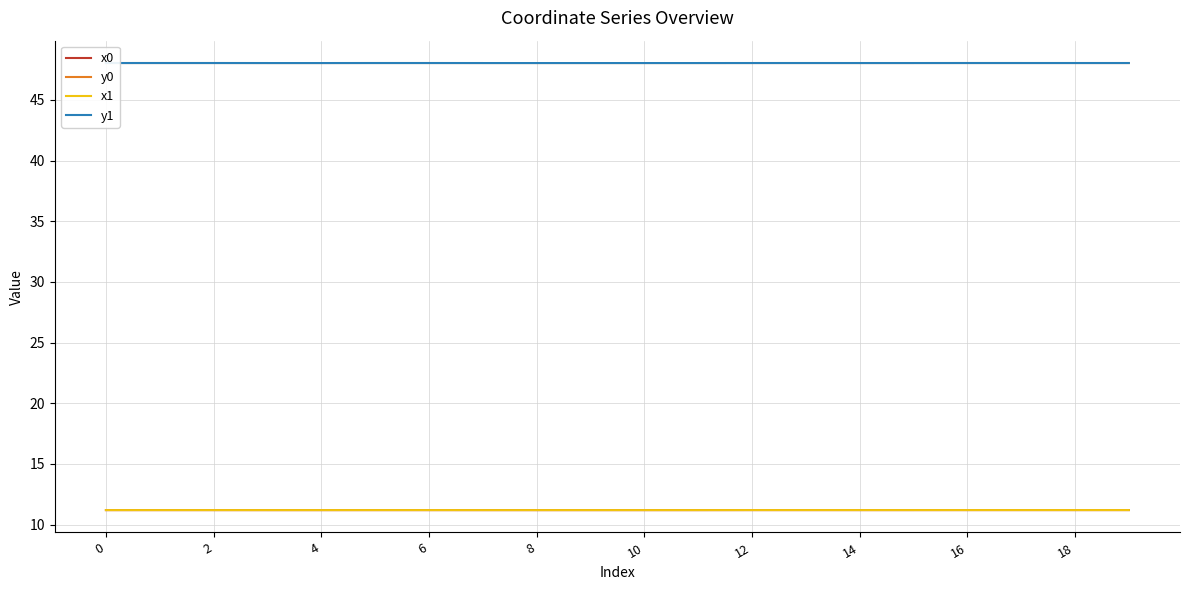

What is the minimum value for y0?

48.0